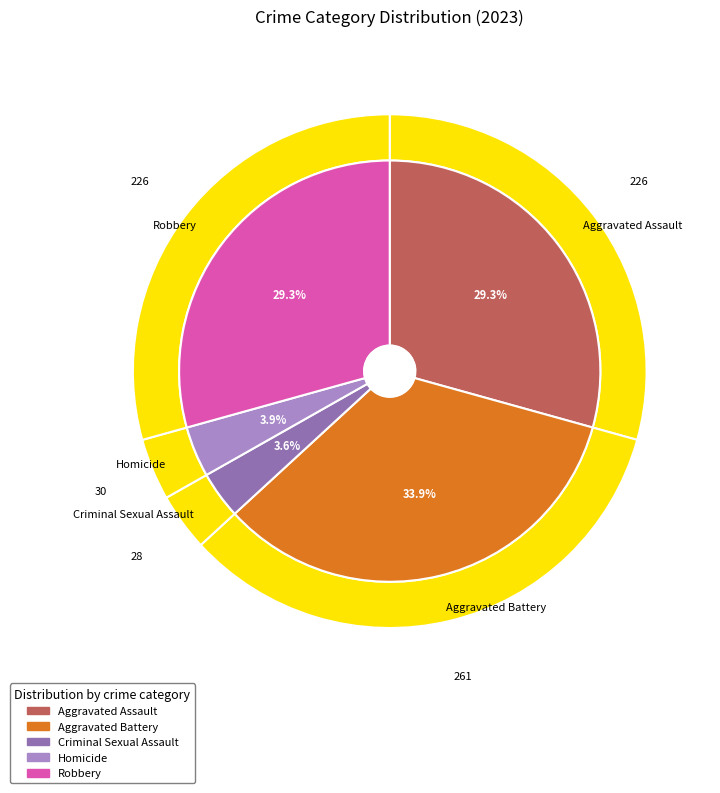

To the nearest percent, what percentage of the pie is Homicide?

4%